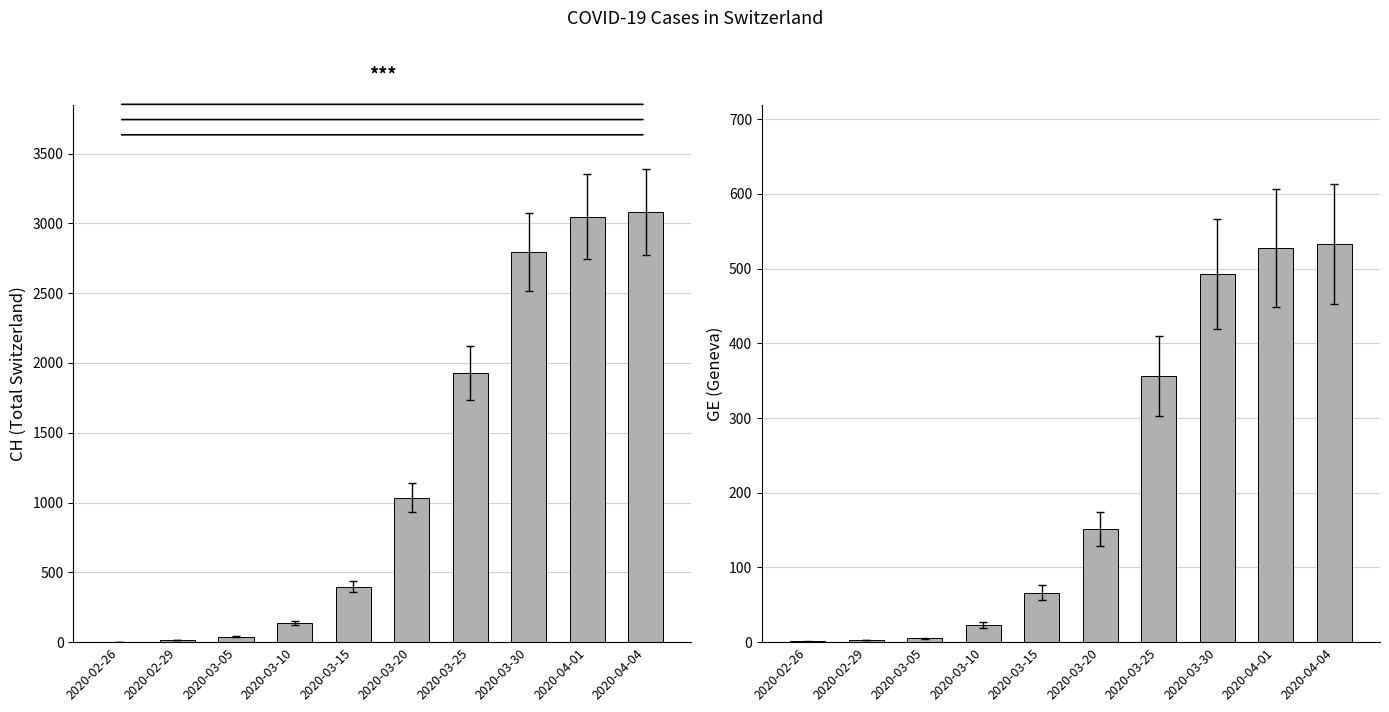

How many values in the CH series are below 1036?

5